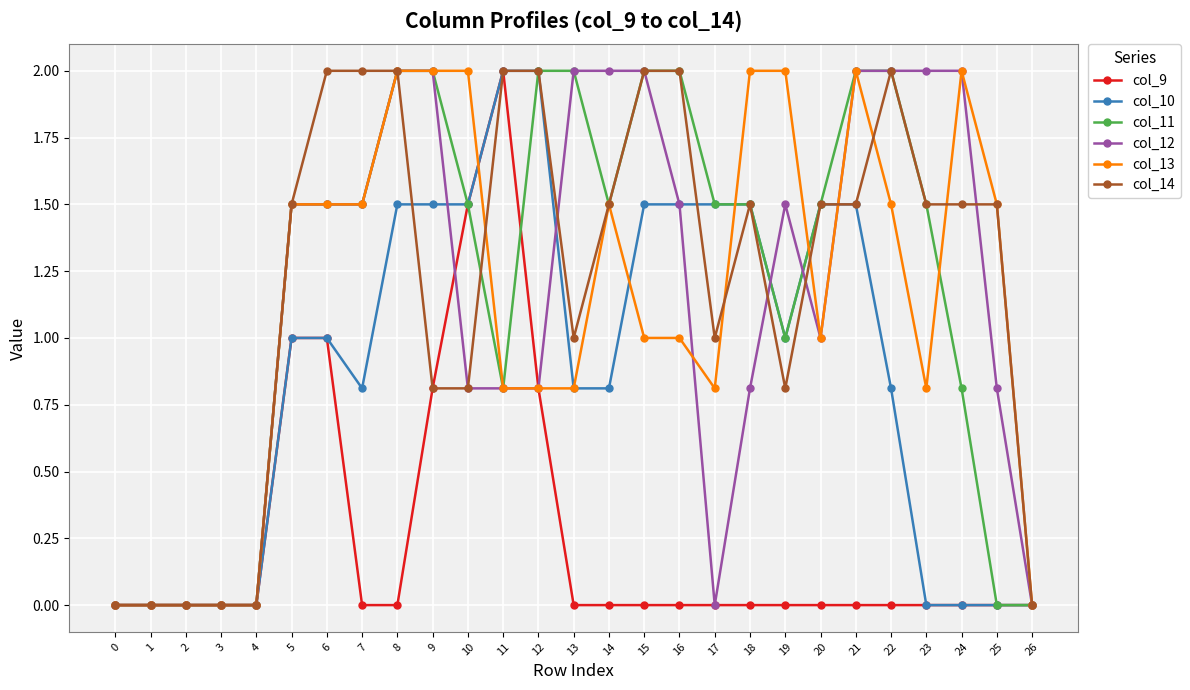

Reading right to left, transcribe all the data shown in this chart.

col_9: 0.0	0.0	0.0	0.0	0.0	0.0	0.0	0.0	0.0	0.0	0.0	0.0	0.0	0.0	0.8	2.0	1.5	0.8	0.0	0.0	1.0	1.0	0.0	0.0	0.0	0.0	0.0
col_10: 0.0	0.0	0.0	0.0	0.8	1.5	1.5	1.0	1.5	1.5	1.5	1.5	0.8	0.8	2.0	2.0	1.5	1.5	1.5	0.8	1.0	1.0	0.0	0.0	0.0	0.0	0.0
col_11: 0.0	0.0	0.8	1.5	2.0	2.0	1.5	1.0	1.5	1.5	2.0	2.0	1.5	2.0	2.0	0.8	1.5	2.0	2.0	1.5	1.5	1.5	0.0	0.0	0.0	0.0	0.0
col_12: 0.0	0.8	2.0	2.0	2.0	2.0	1.0	1.5	0.8	0.0	1.5	2.0	2.0	2.0	0.8	0.8	0.8	2.0	2.0	1.5	1.5	1.5	0.0	0.0	0.0	0.0	0.0
col_13: 0.0	1.5	2.0	0.8	1.5	2.0	1.0	2.0	2.0	0.8	1.0	1.0	1.5	0.8	0.8	0.8	2.0	2.0	2.0	1.5	1.5	1.5	0.0	0.0	0.0	0.0	0.0
col_14: 0.0	1.5	1.5	1.5	2.0	1.5	1.5	0.8	1.5	1.0	2.0	2.0	1.5	1.0	2.0	2.0	0.8	0.8	2.0	2.0	2.0	1.5	0.0	0.0	0.0	0.0	0.0